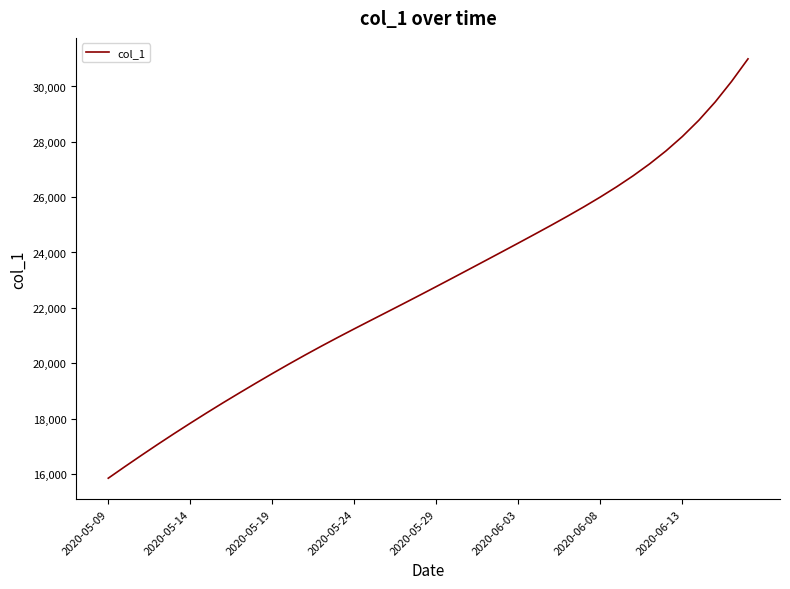

What is the smallest value displayed?

15842.6